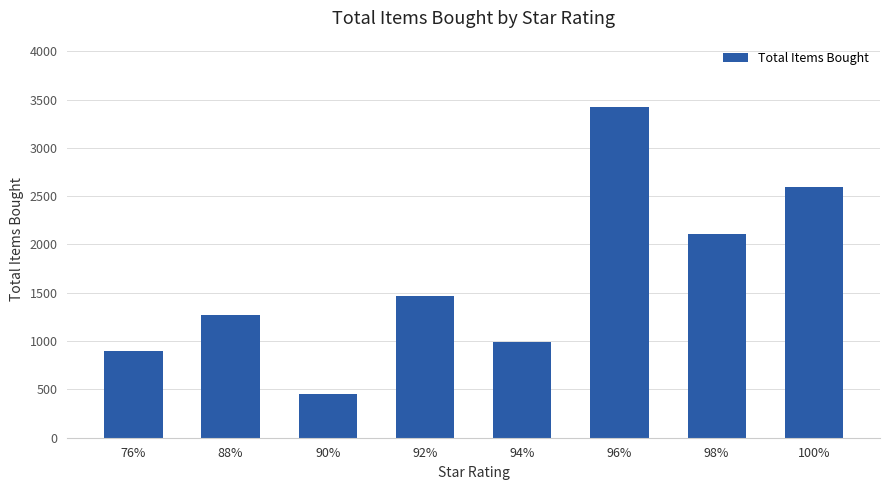

Rank the categories by value from lowest to highest.

90%, 76%, 94%, 88%, 92%, 98%, 100%, 96%